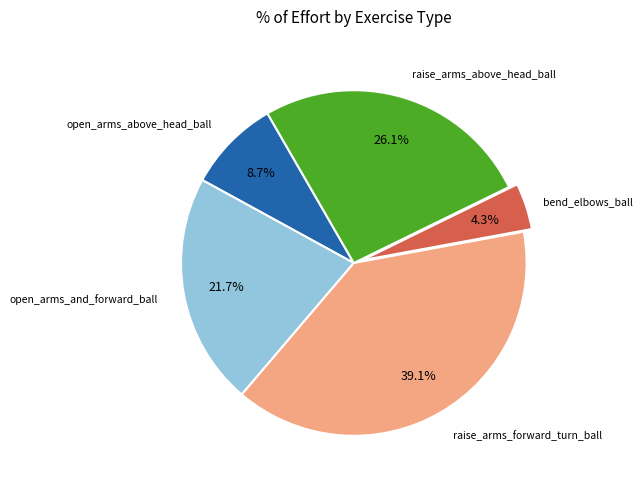

Which category has the smallest portion of the pie?

bend_elbows_ball